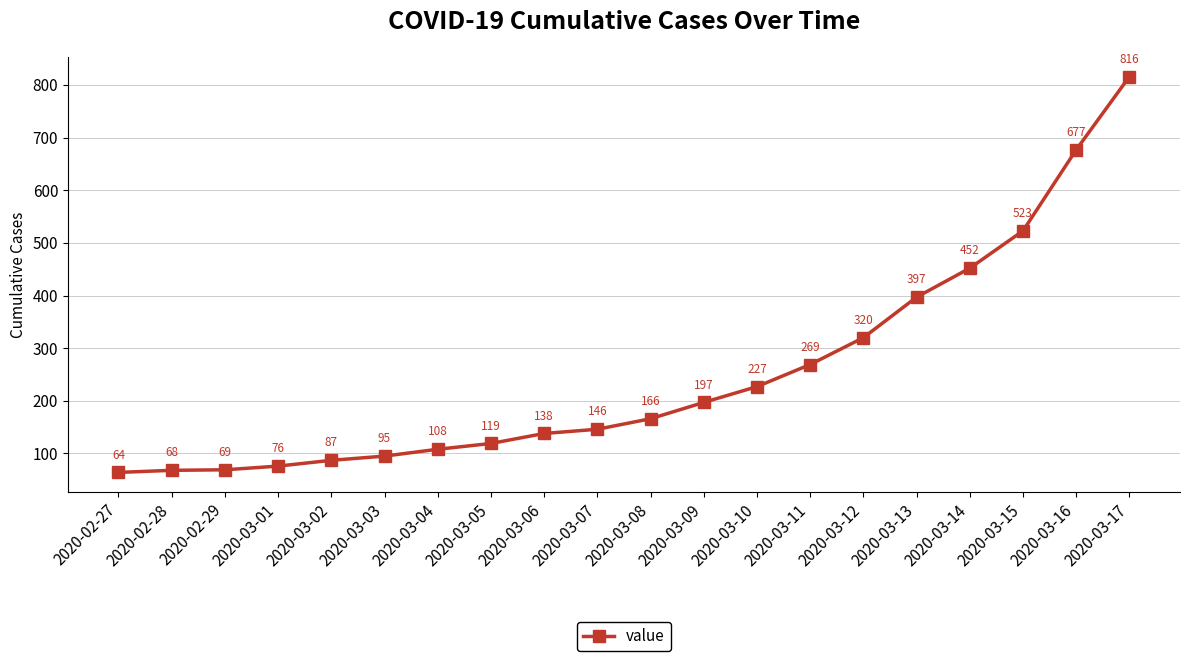

Which category has the highest value across all series?

2020-03-17